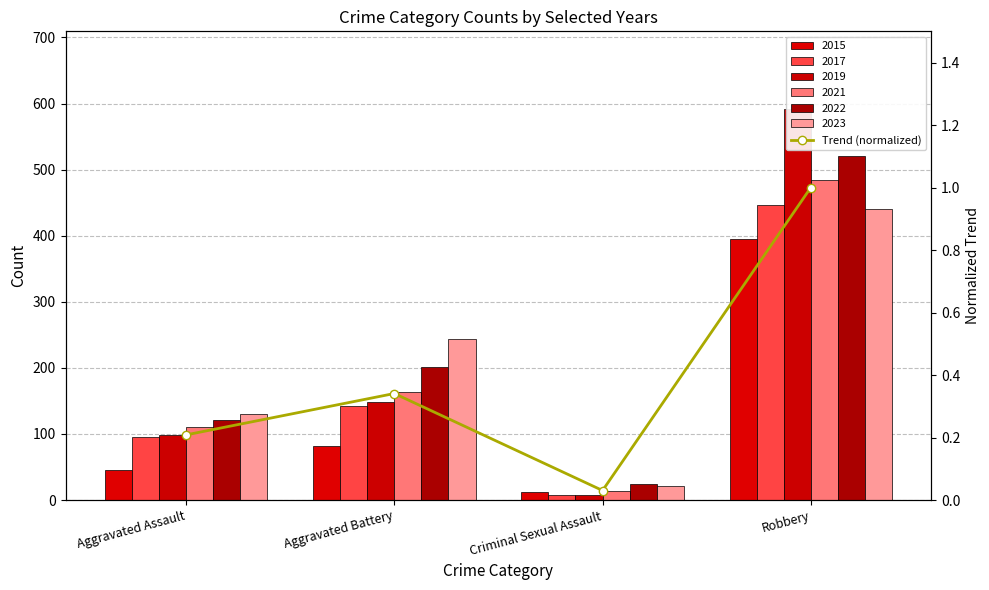

What is the change in value from Aggravated Assault to Aggravated Battery?

+0.1